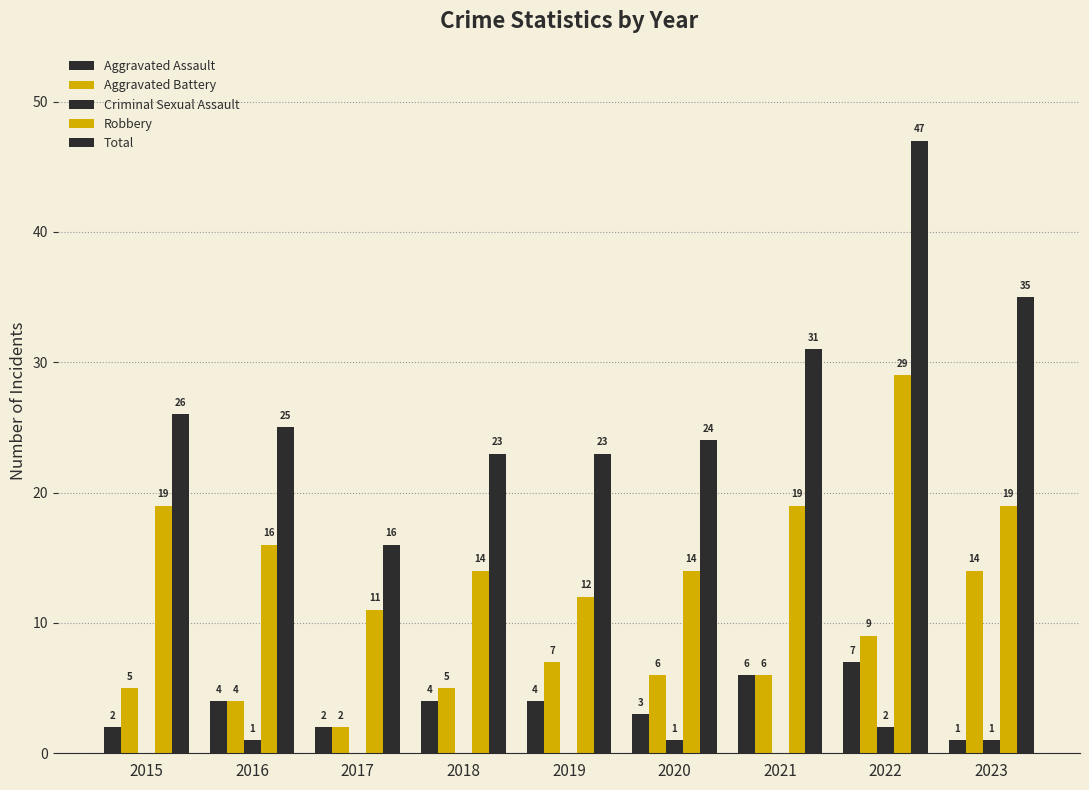

Which series has the largest total across all categories?

Total